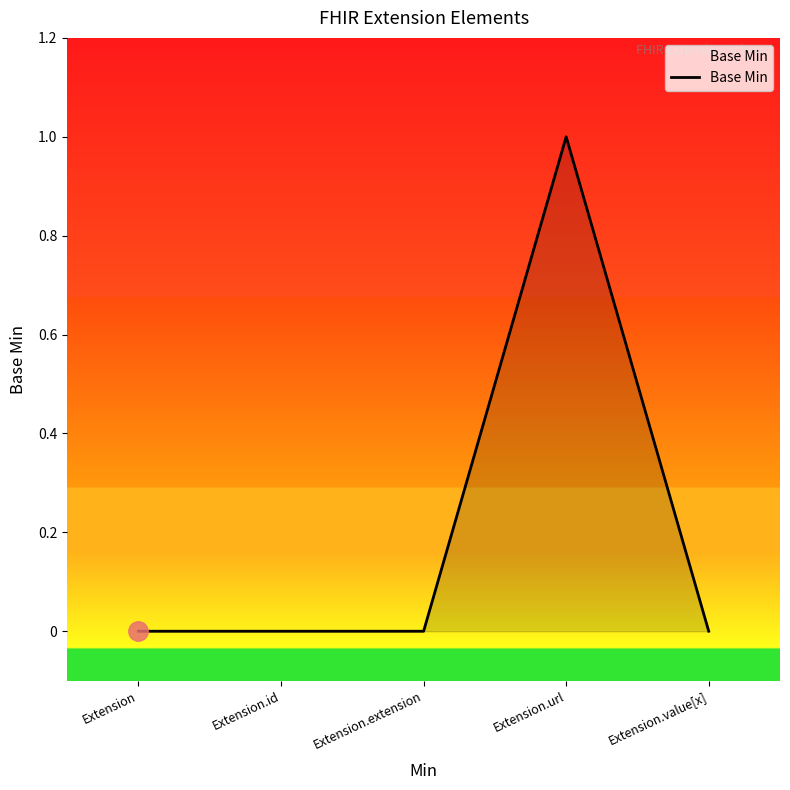

Count the number of categories in the chart.

5